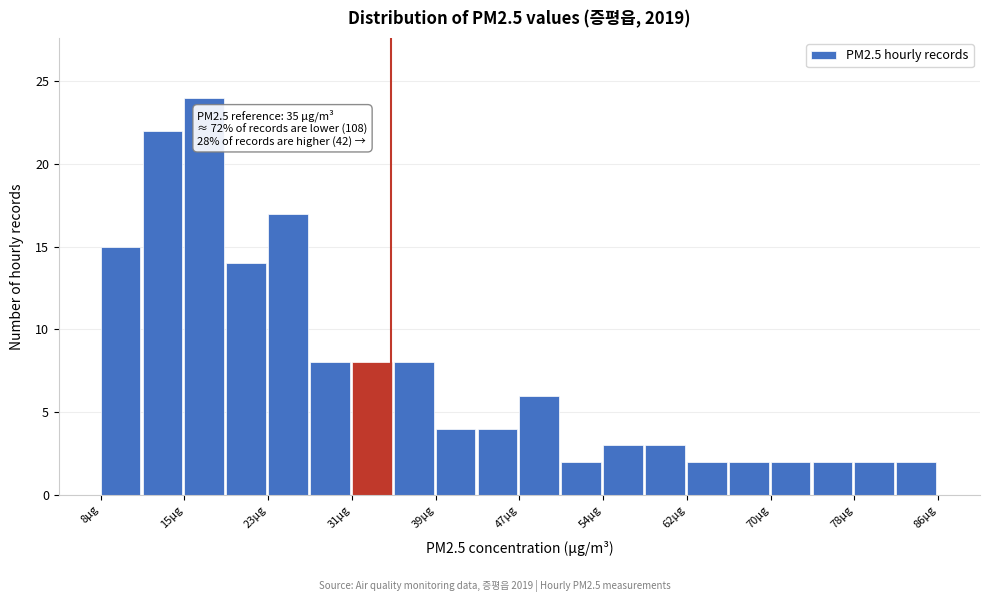

Read against the x-axis, roughly where is the centre of the tallest bar?

18